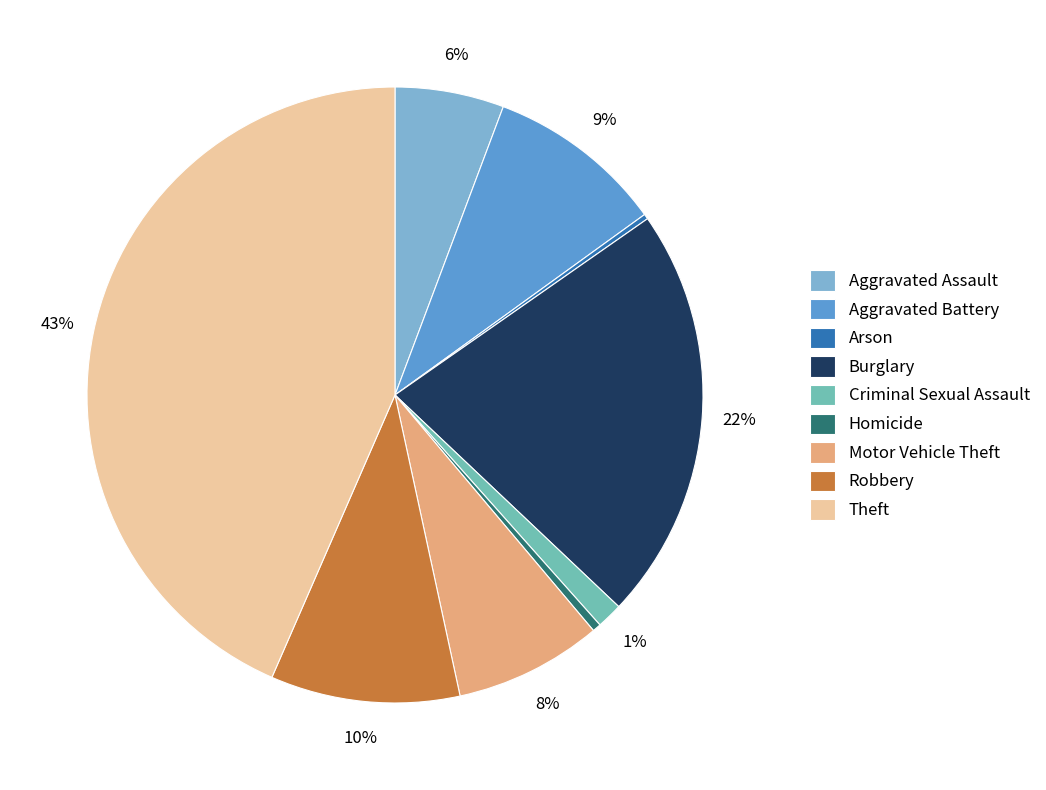

To the nearest percent, what is the combined percentage of Theft and Burglary?

65%